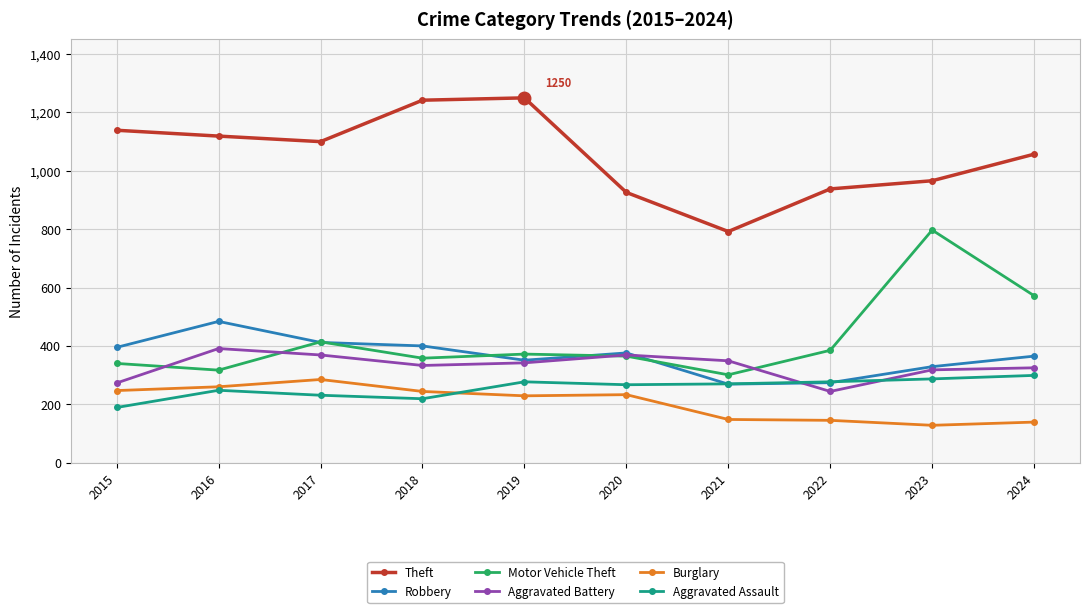

True or false: Motor Vehicle Theft and Aggravated Assault intersect in this chart.

False